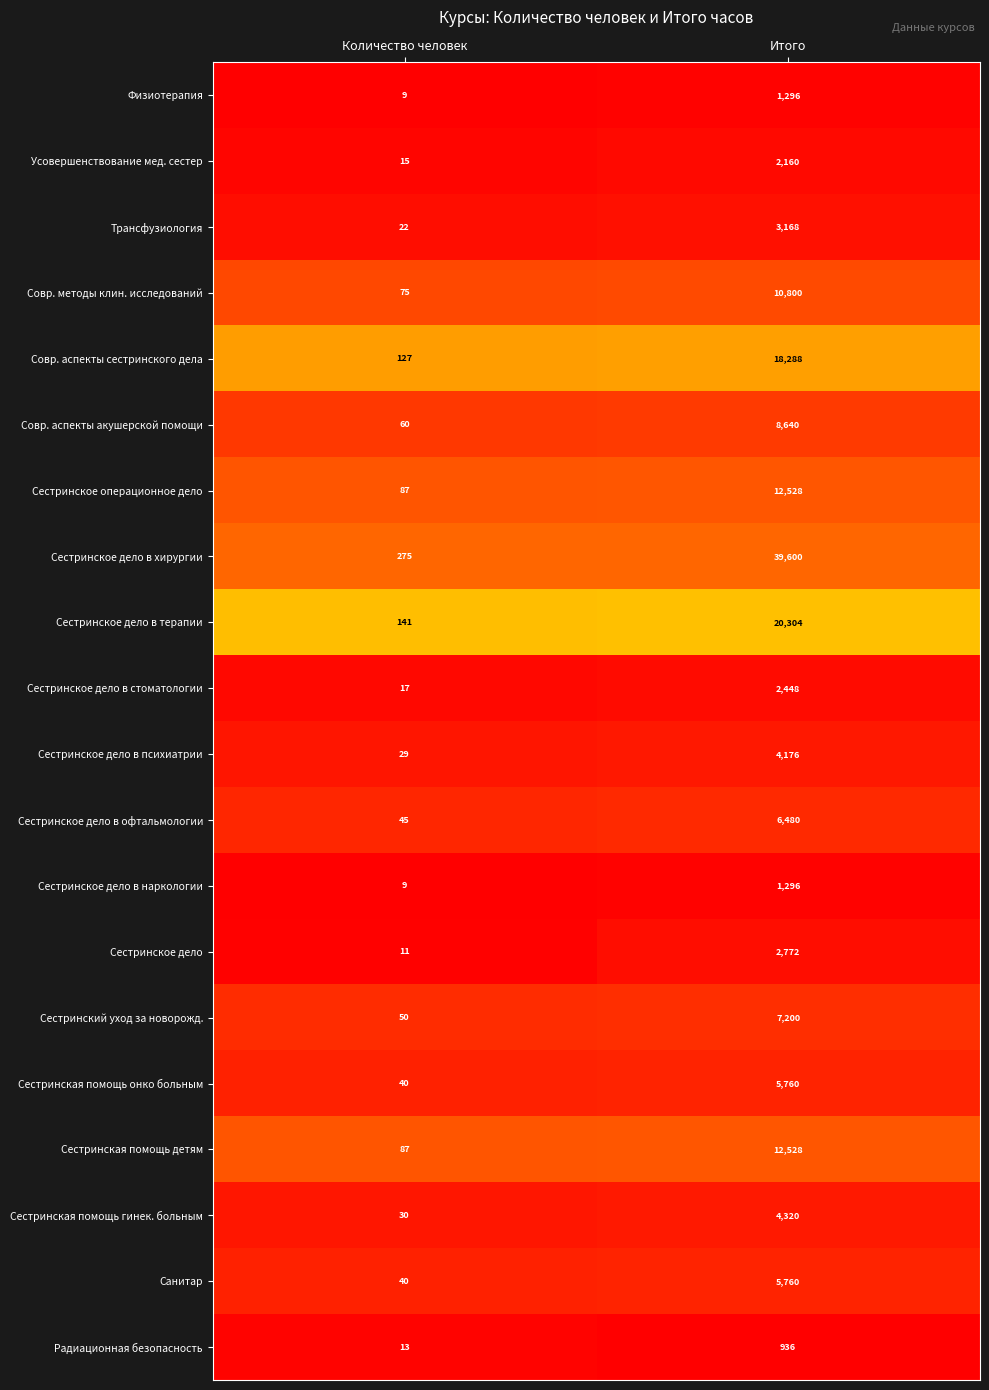

The Совр. аспекты сестринского дела series shows 7058 at Итого. True or false?

False